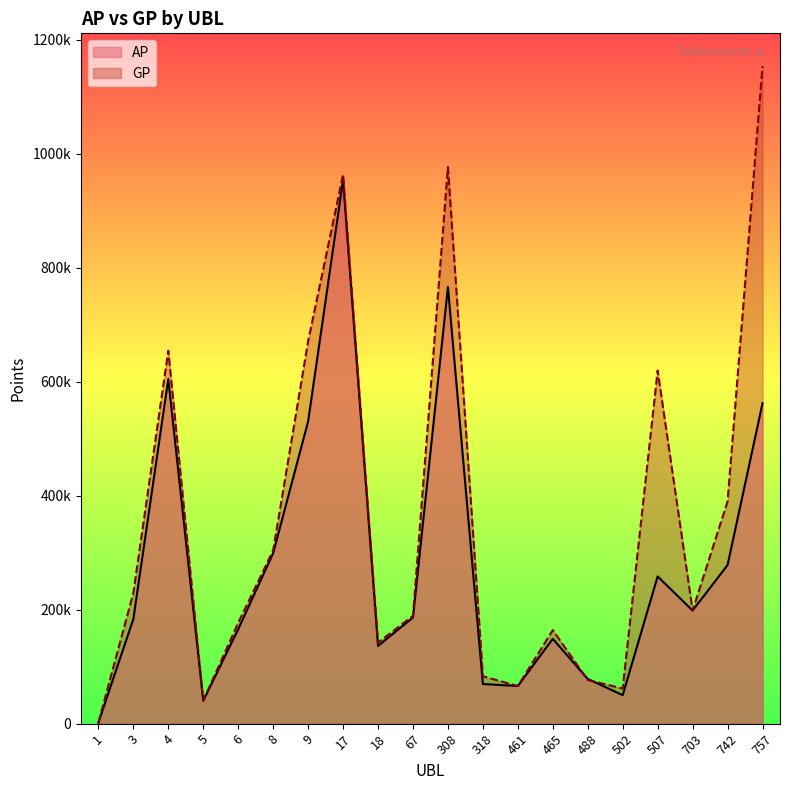

How many lines are shown in the chart?

2